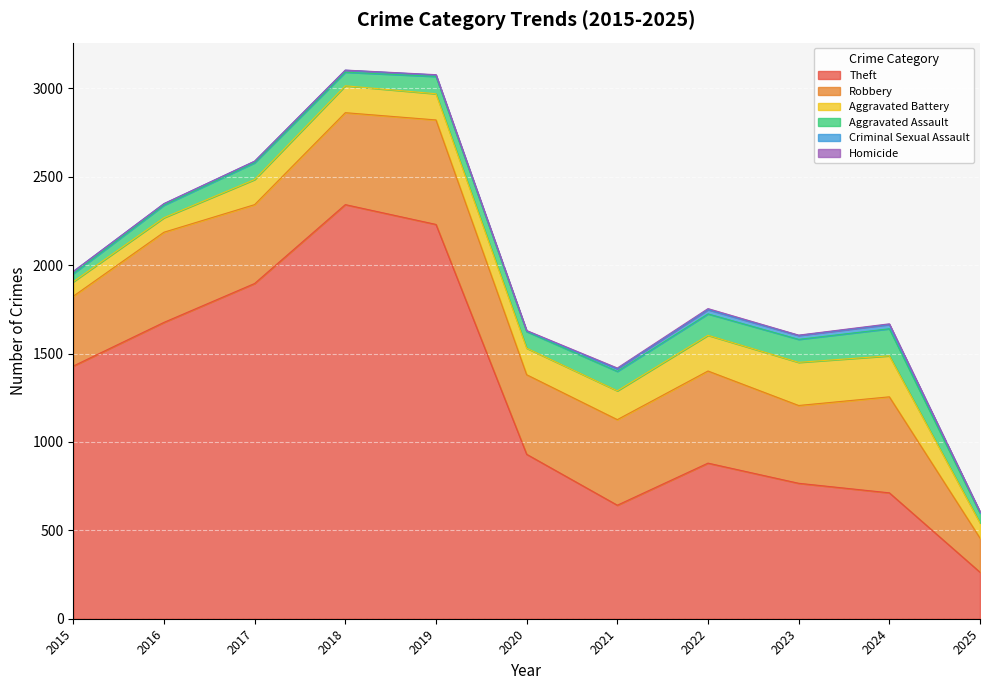

What is the sum of the Aggravated Battery values at 2021 and 2015?

245